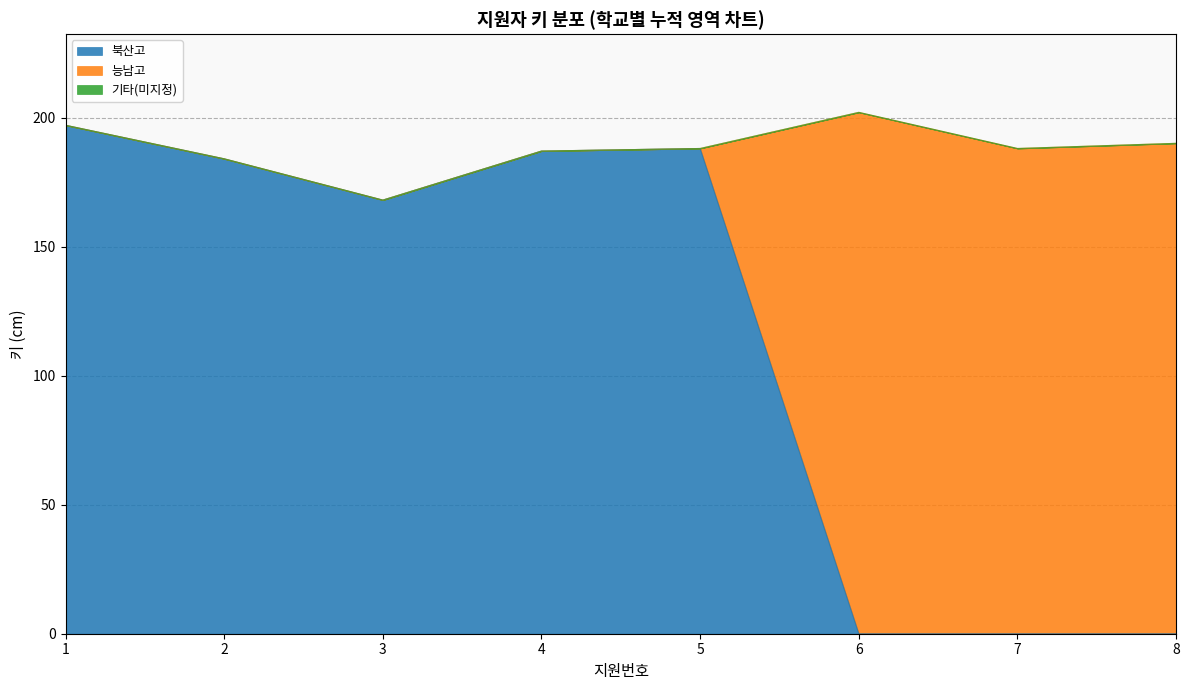

The 북산고 series shows 335 at 5. True or false?

False